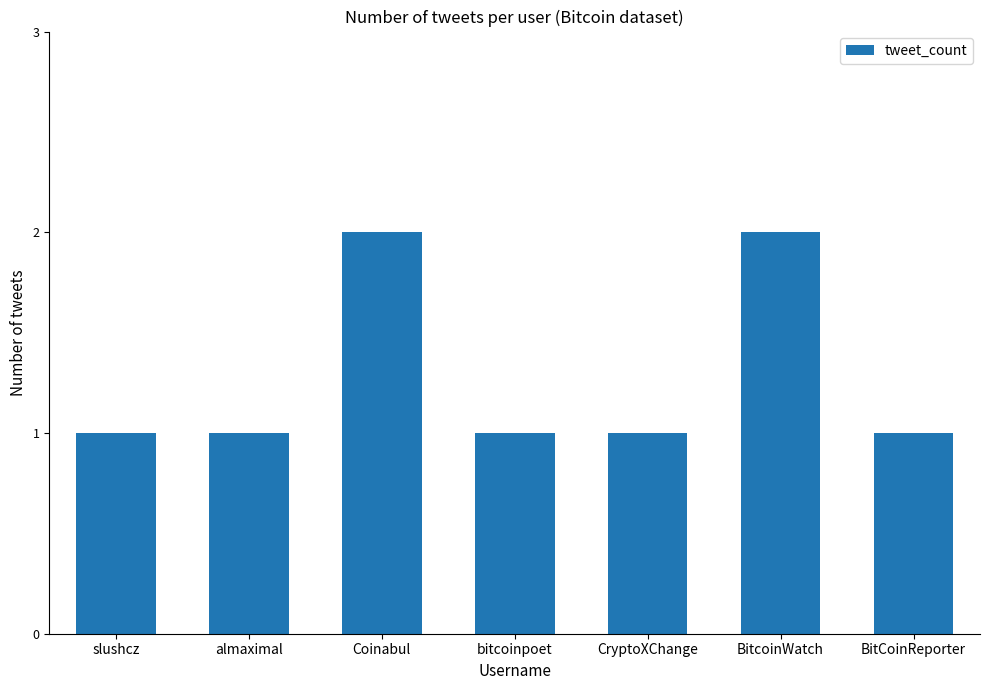

Is it true that the value at Coinabul is 2?

True